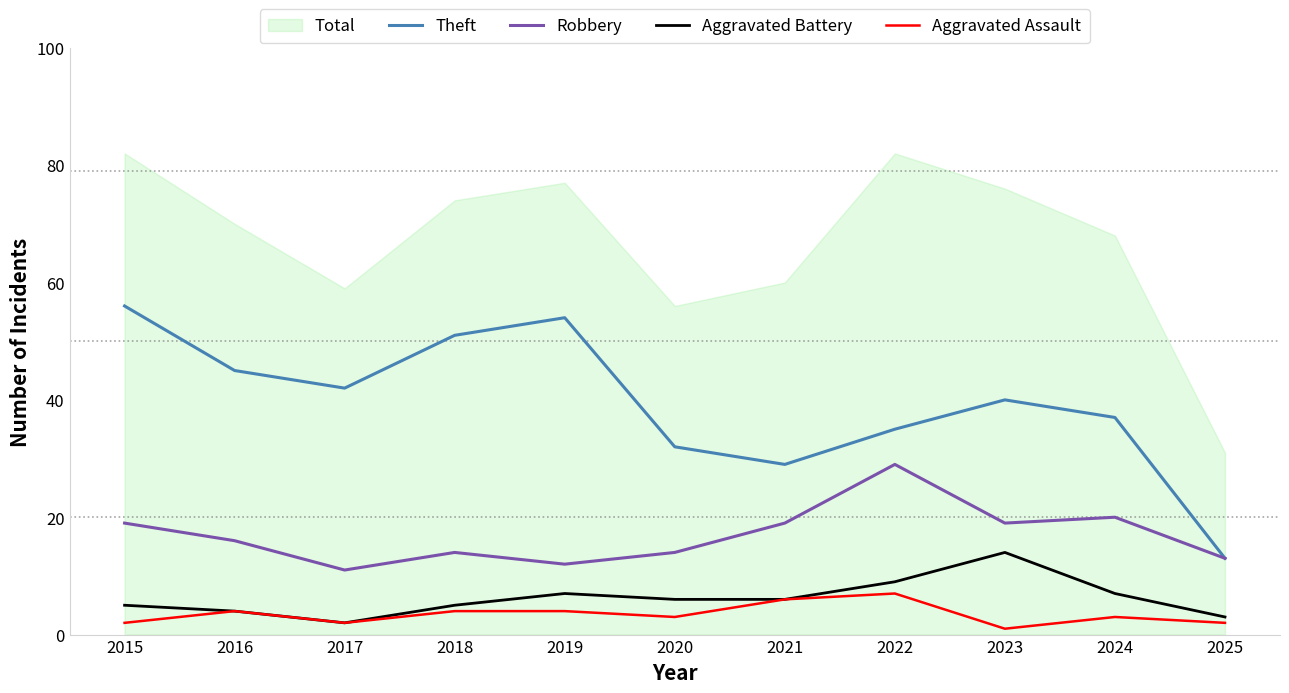

At how many categories does at least one series exceed 5?

11